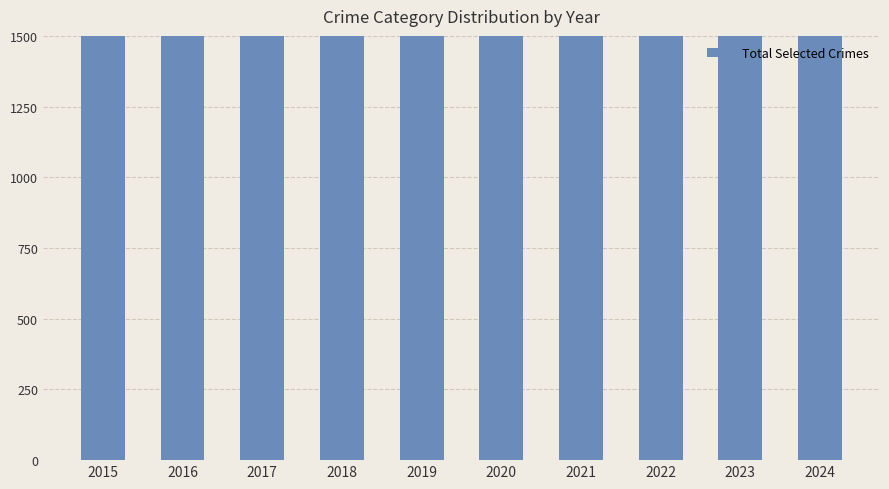

At which label does the data first exceed 2705?

2015